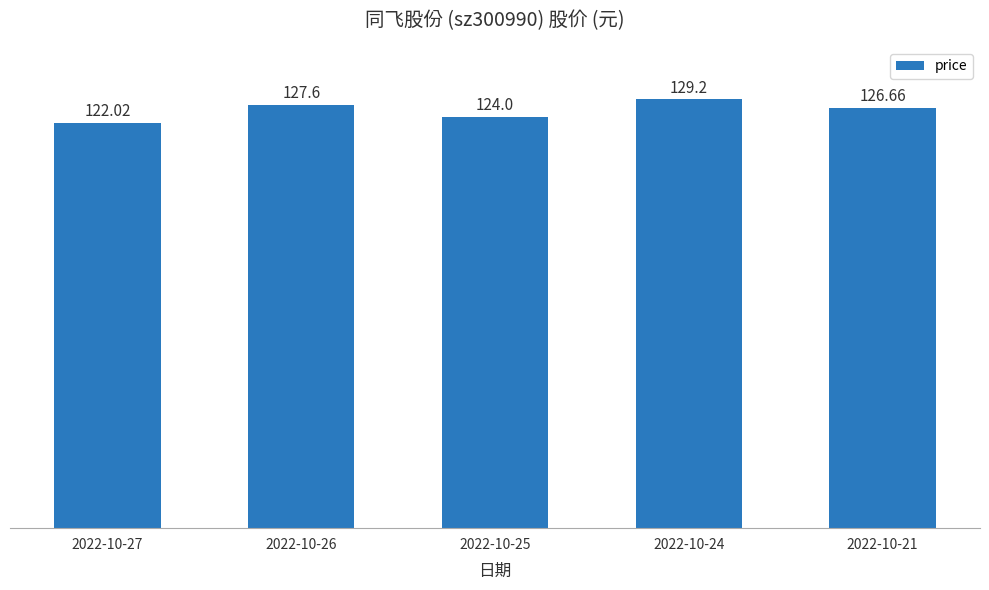

What is the greatest value displayed?

129.2